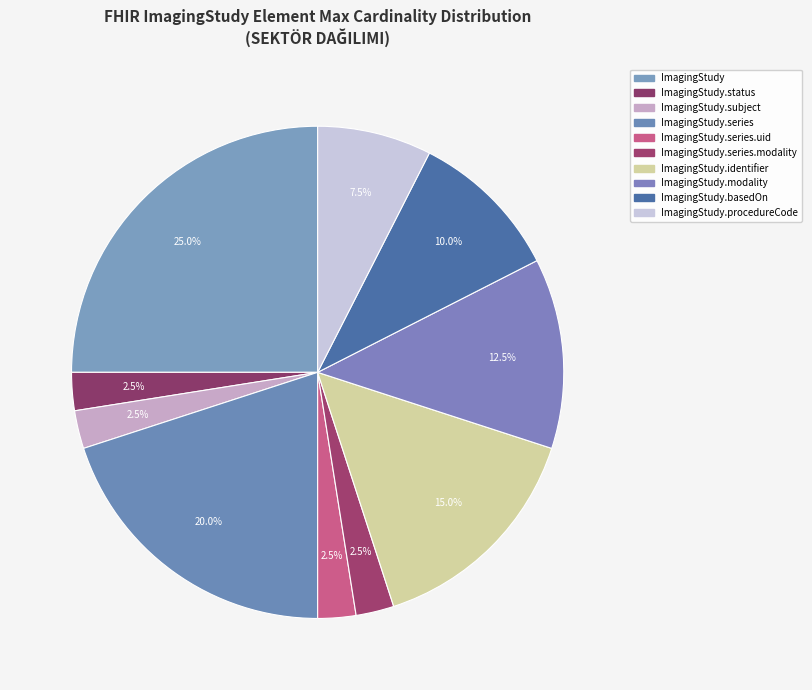

How many slices are in this pie chart?

10